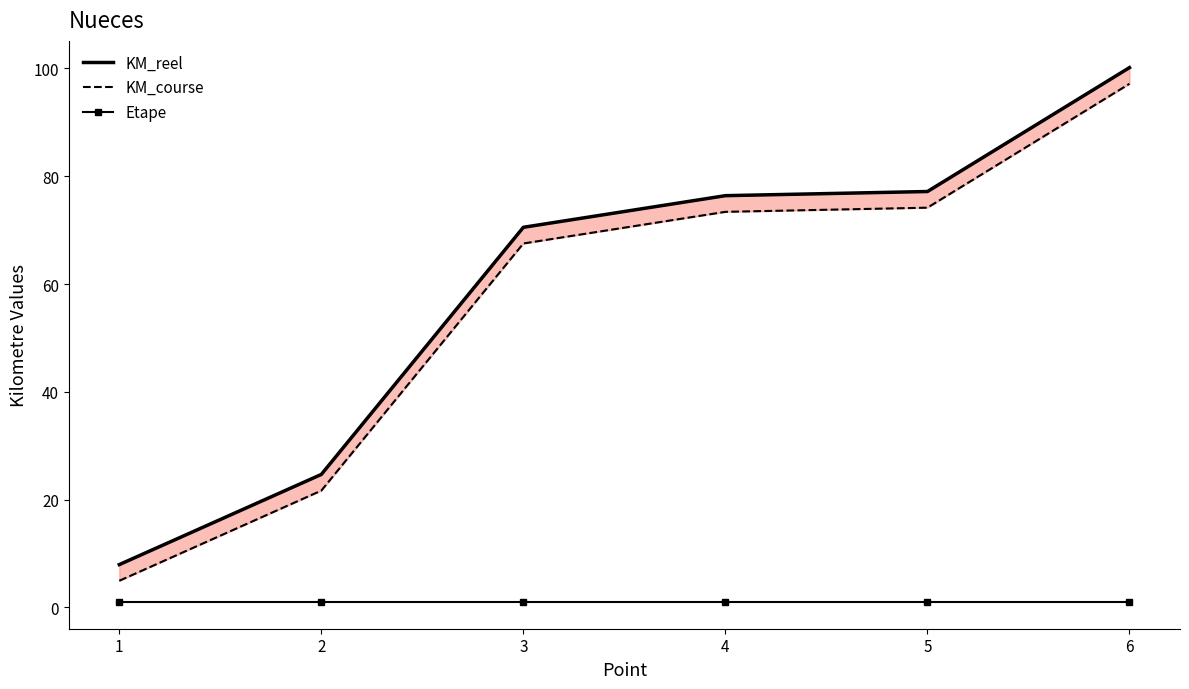

Which category has the lowest value in the KM_reel series?

1